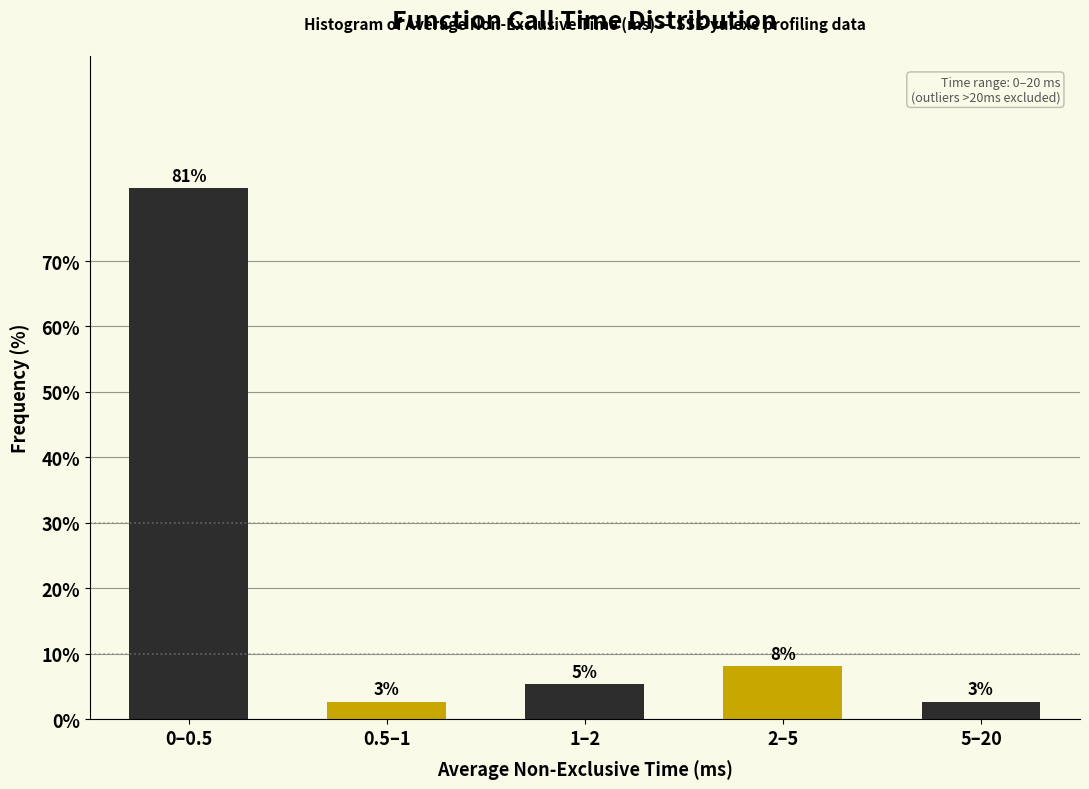

Does the chart contain any negative values?

No